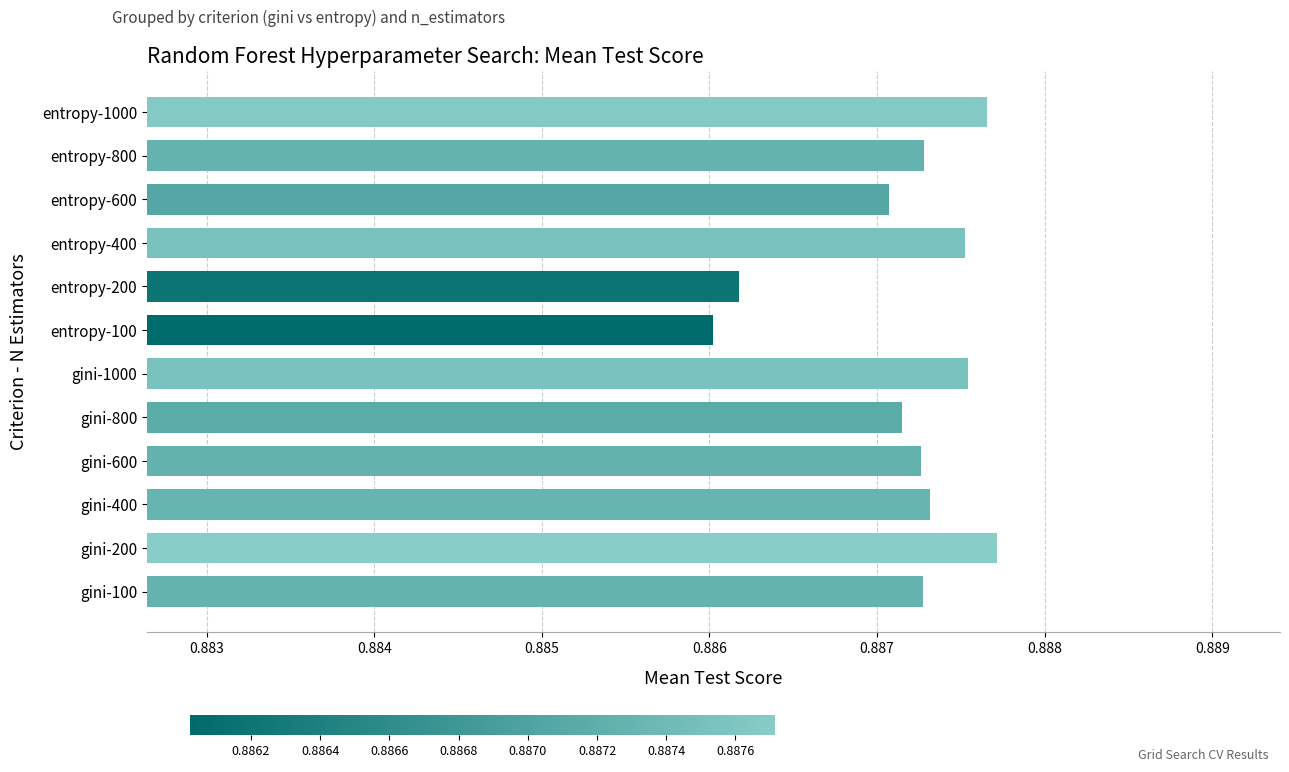

Are the bars grouped side by side (vs. stacked)?

No